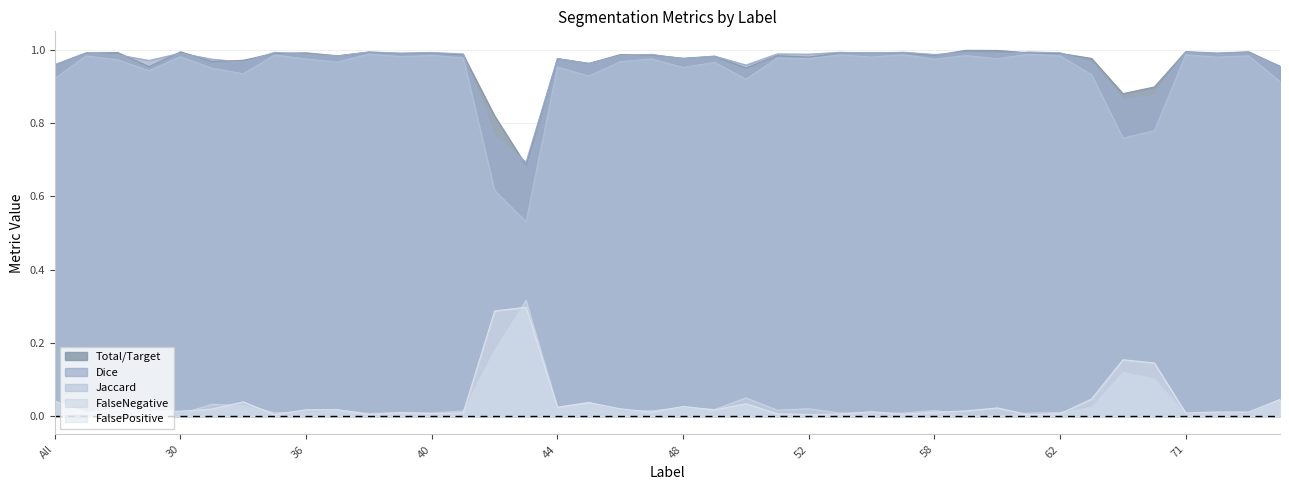

List the series in order of their peak value, highest first.

Total/Target, Dice, Jaccard, FalseNegative, FalsePositive